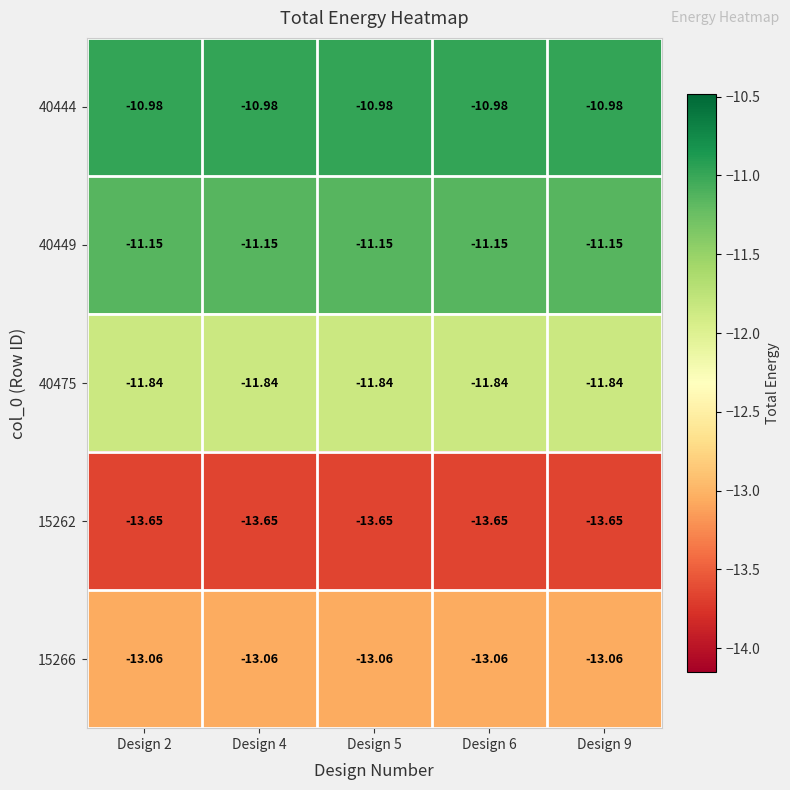

At how many categories does at least one series exceed -13?

5